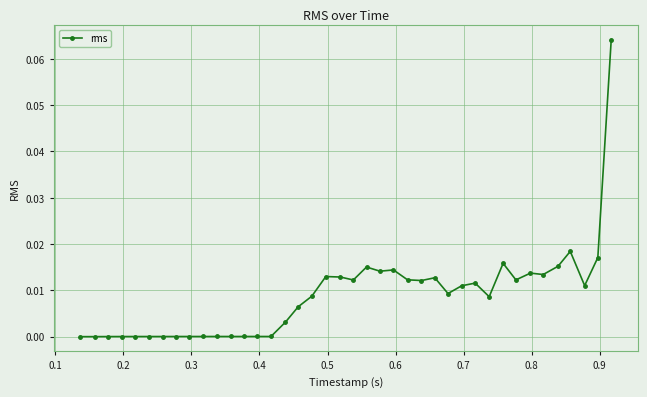

True or false: there are more than 1 points higher than both neighbors.

True